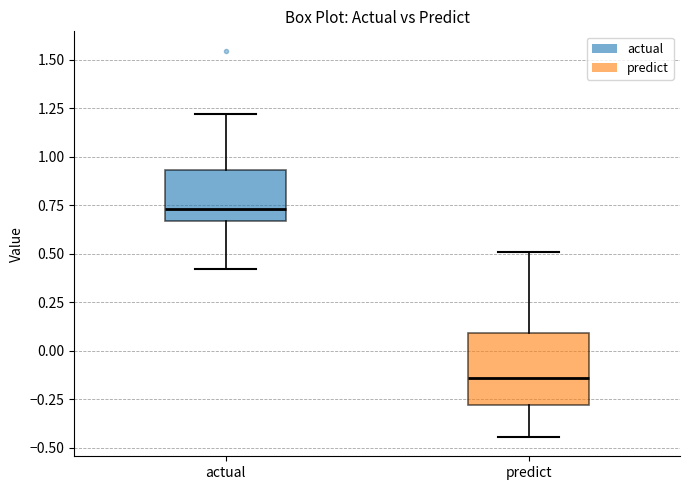

Comparing the boxes themselves (not the whiskers), which one is the tallest?

predict